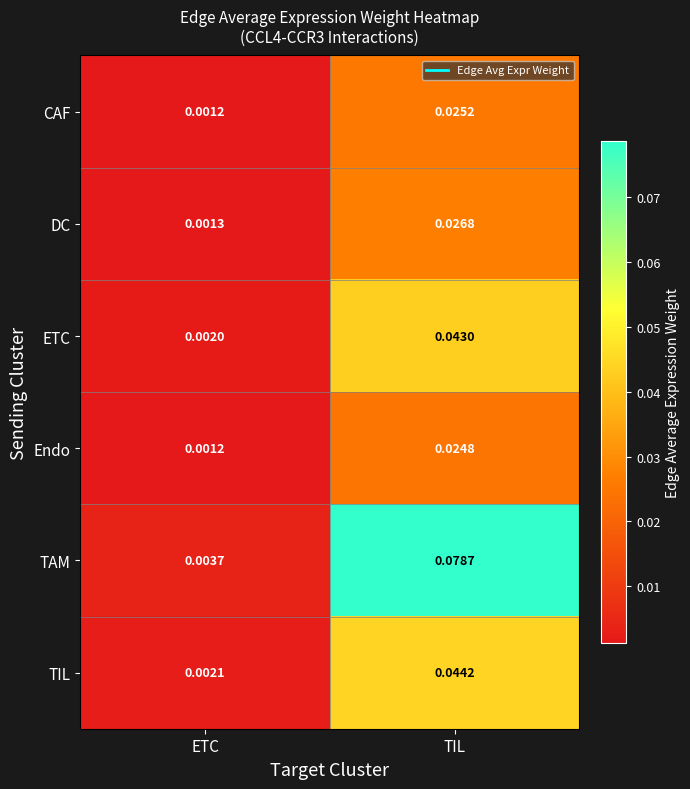

Which series has the largest range (max minus min)?

TAM